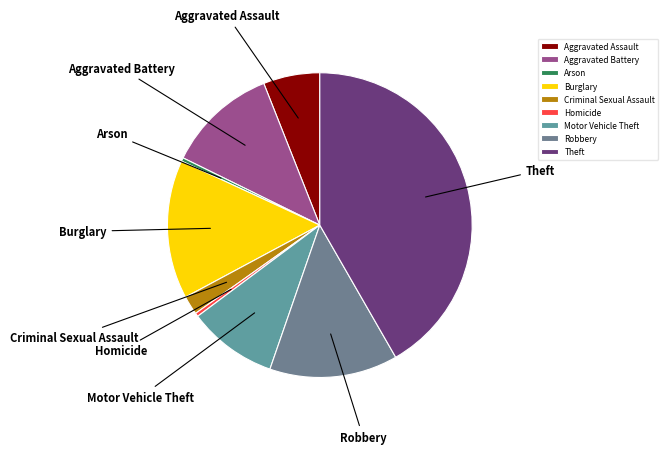

What is the largest slice in the pie chart?

Theft